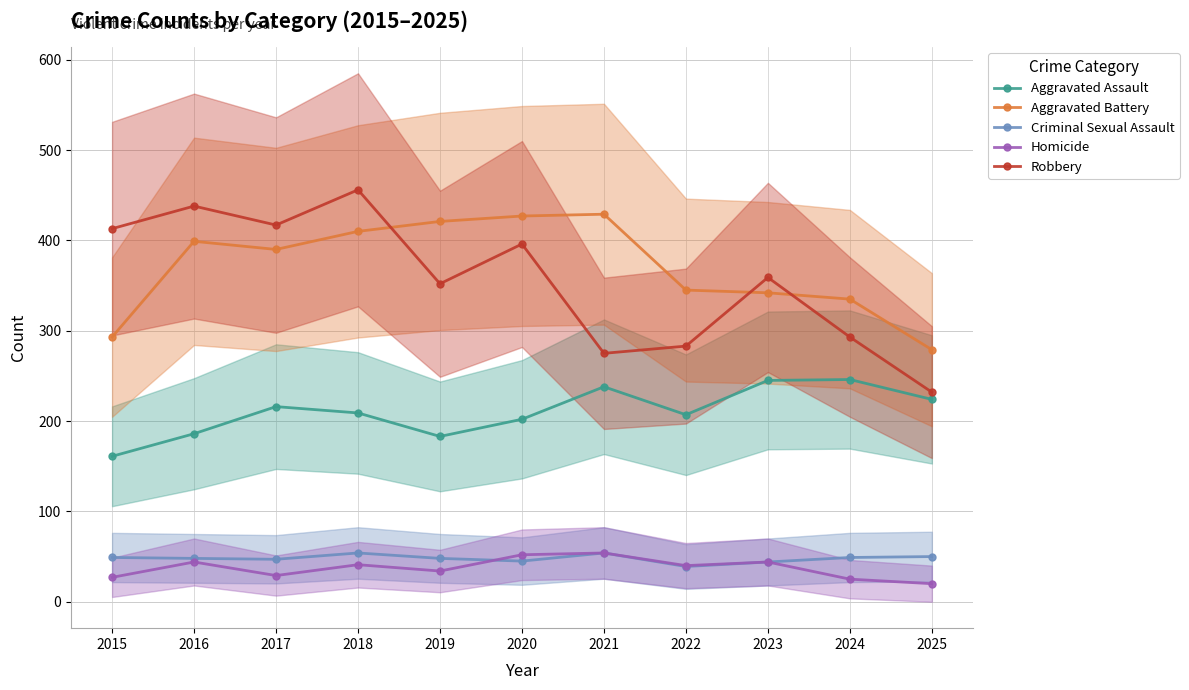

What is the smallest value displayed?

20